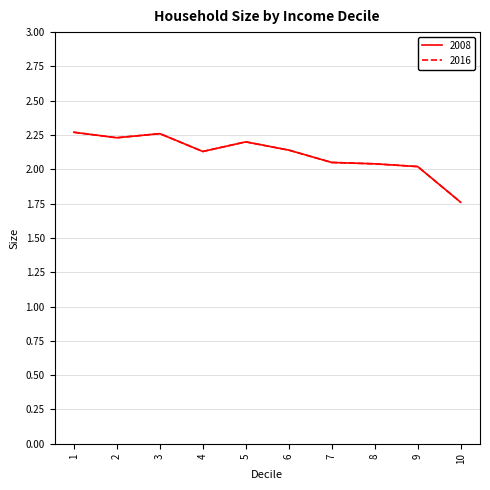

Does the chart have visible grid lines?

Yes